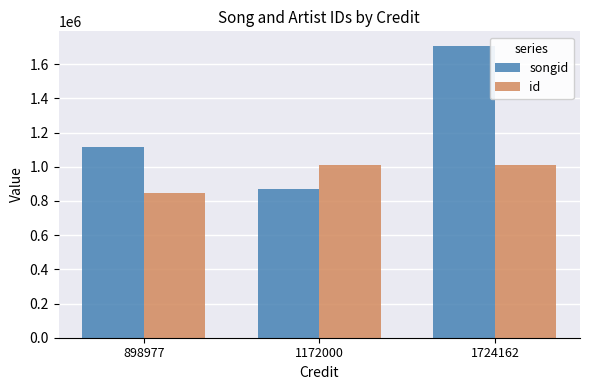

What is the value of the songid bar at the 2nd from the left?

868451